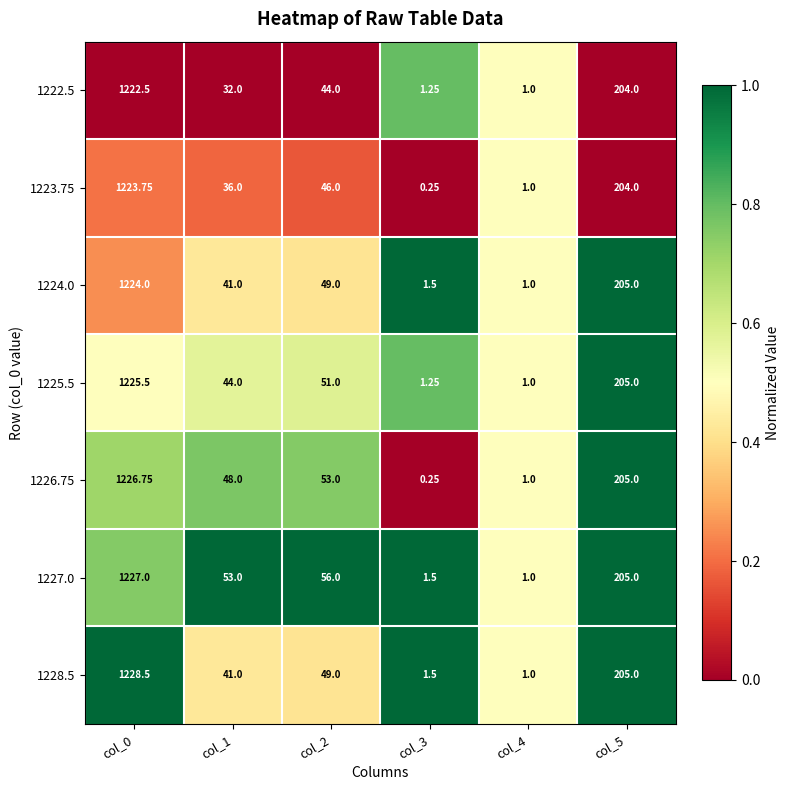

Is the value of 1224.0 at col_1 greater than the value of 1226.75 at col_1?

No